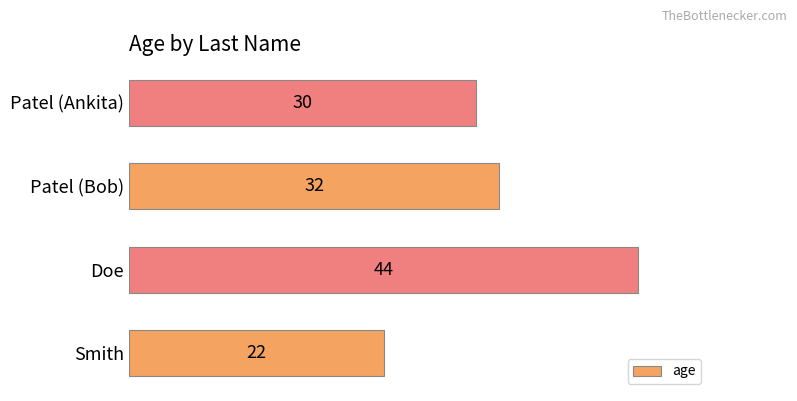

What is the change in value from Smith to Patel (Bob)?

+10